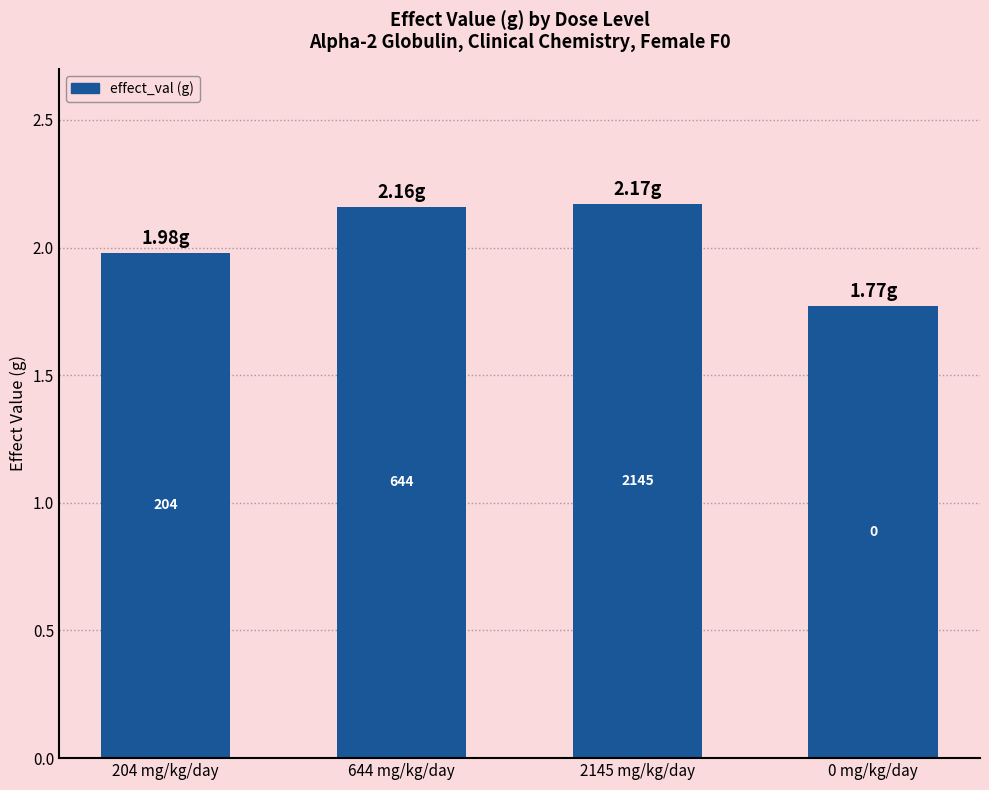

Does the chart contain any negative values?

No